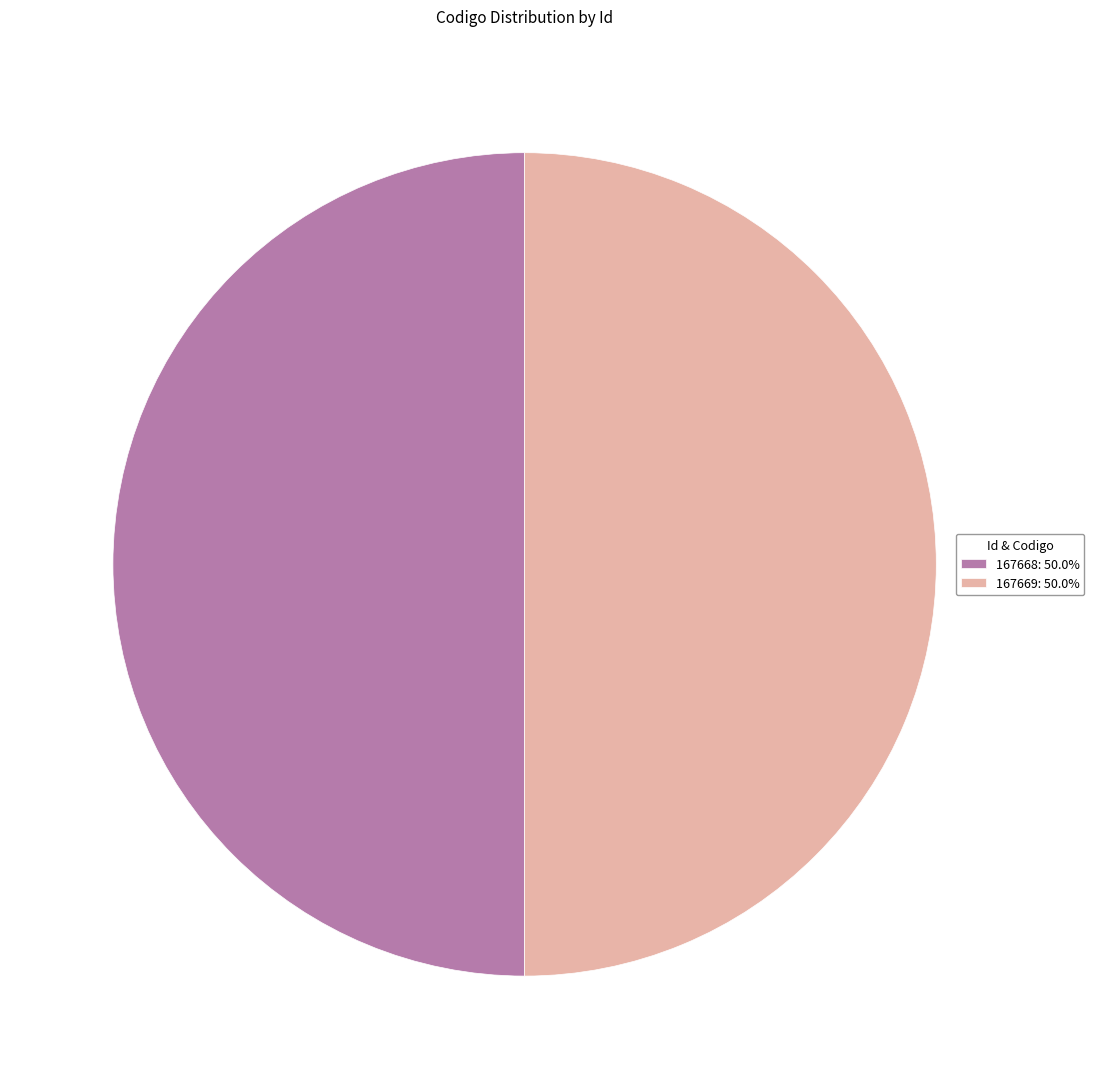

Do 167669: 50.0% and 167668: 50.0% together represent more than half of the pie?

Yes